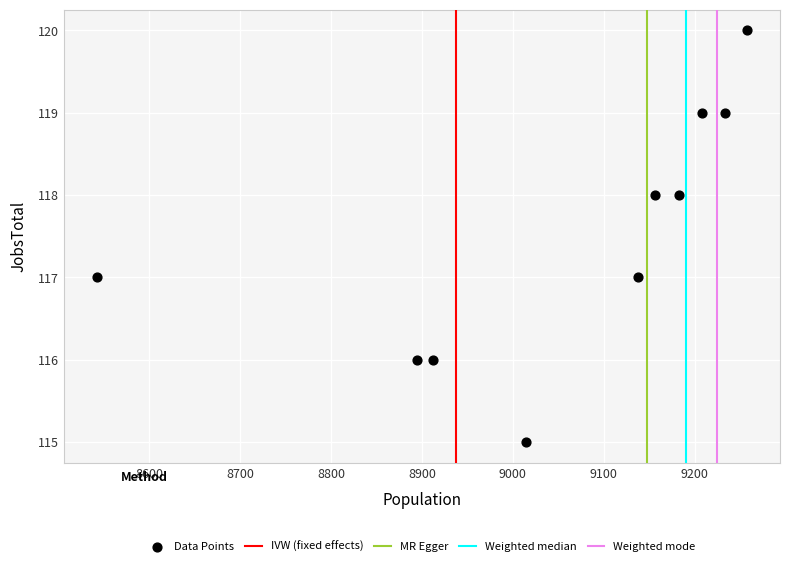

What is the range of Y values (max minus min)?

5